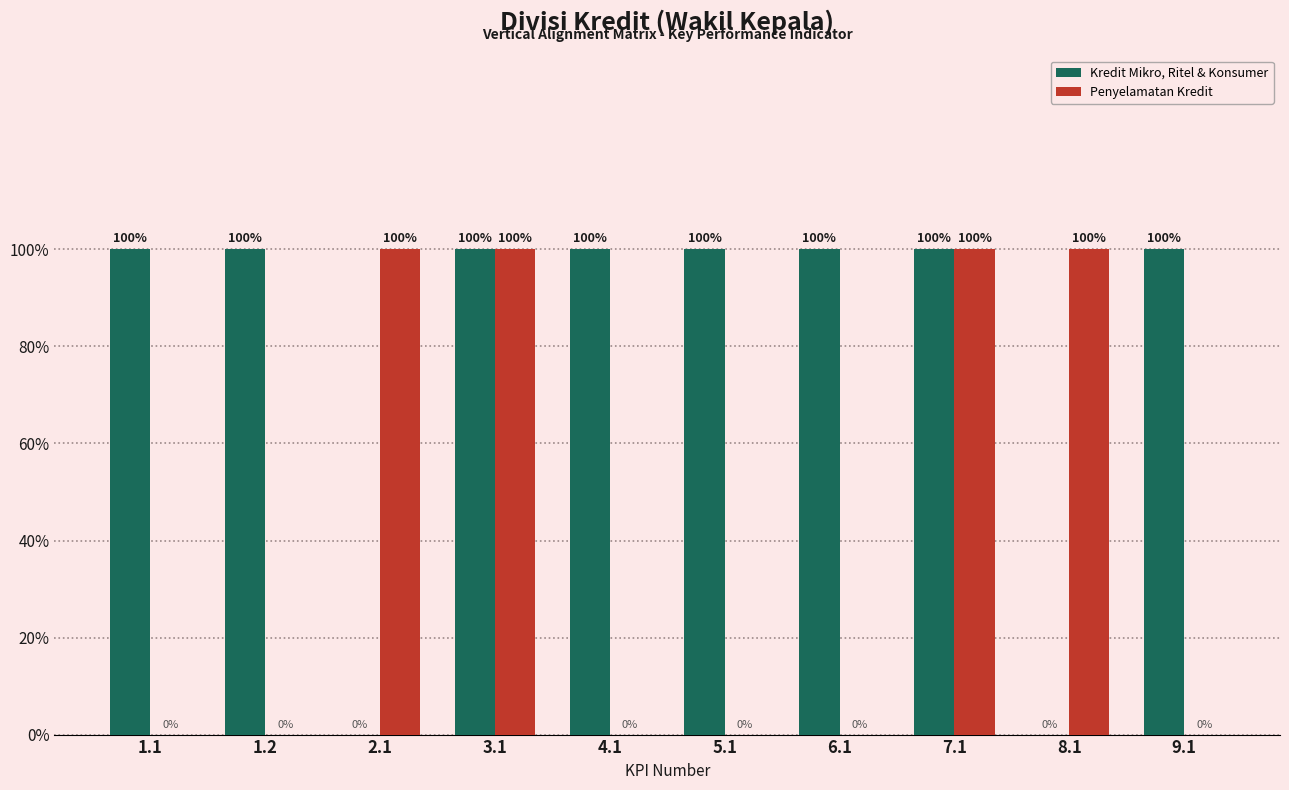

What is the label of the 10th bar from the right?

1.1